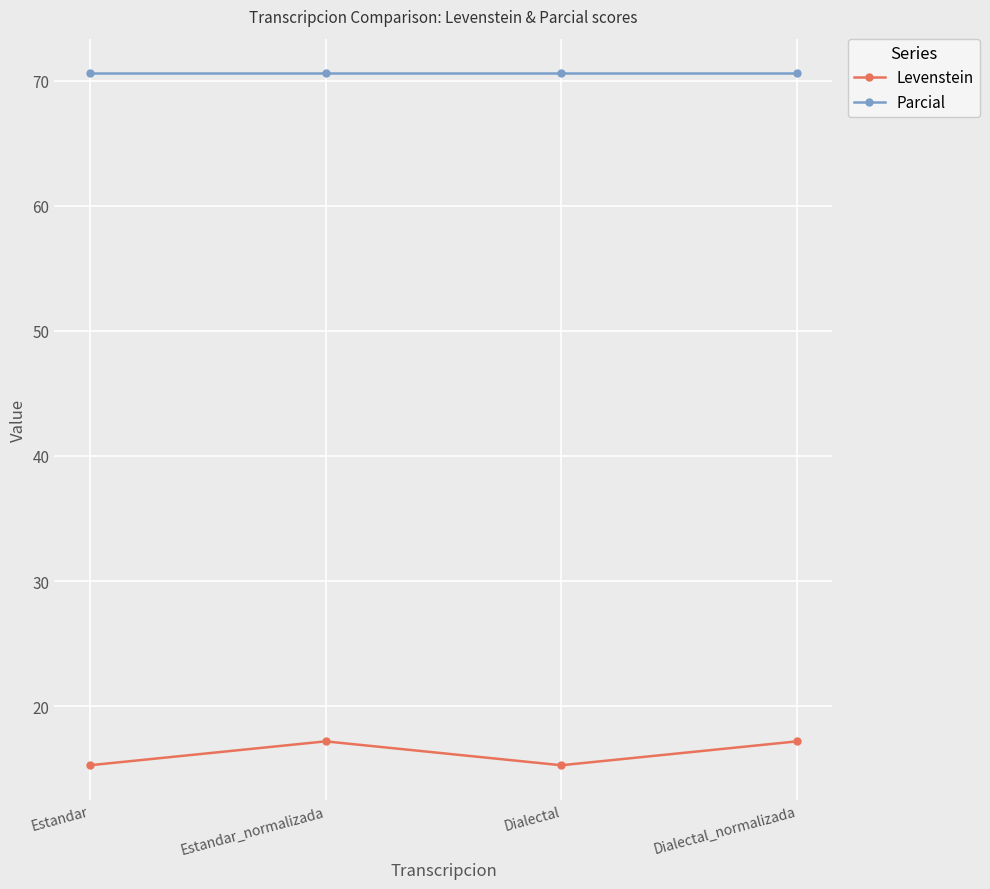

At Estandar, list the series in order from largest to smallest.

Parcial, Levenstein